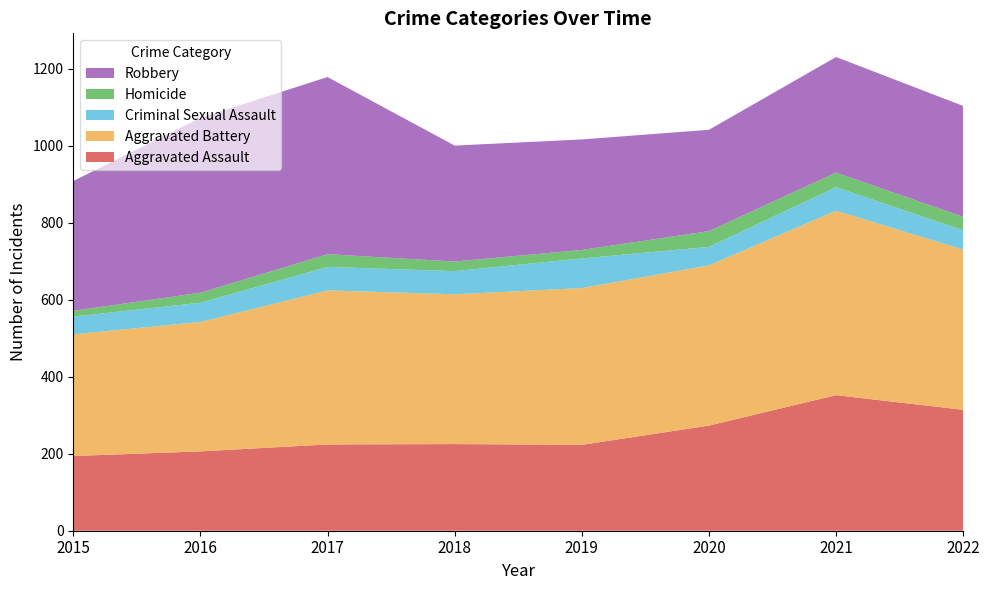

Reading left to right, what are all the values shown in this chart?

Aggravated Assault: 2015=194	2016=206	2017=224	2018=225	2019=223	2020=273	2021=352	2022=314
Aggravated Battery: 2015=316	2016=336	2017=400	2018=389	2019=407	2020=416	2021=479	2022=416
Criminal Sexual Assault: 2015=46	2016=50	2017=61	2018=60	2019=77	2020=48	2021=61	2022=50
Homicide: 2015=15	2016=26	2017=33	2018=25	2019=22	2020=41	2021=38	2022=35
Robbery: 2015=337	2016=454	2017=460	2018=301	2019=287	2020=263	2021=300	2022=288